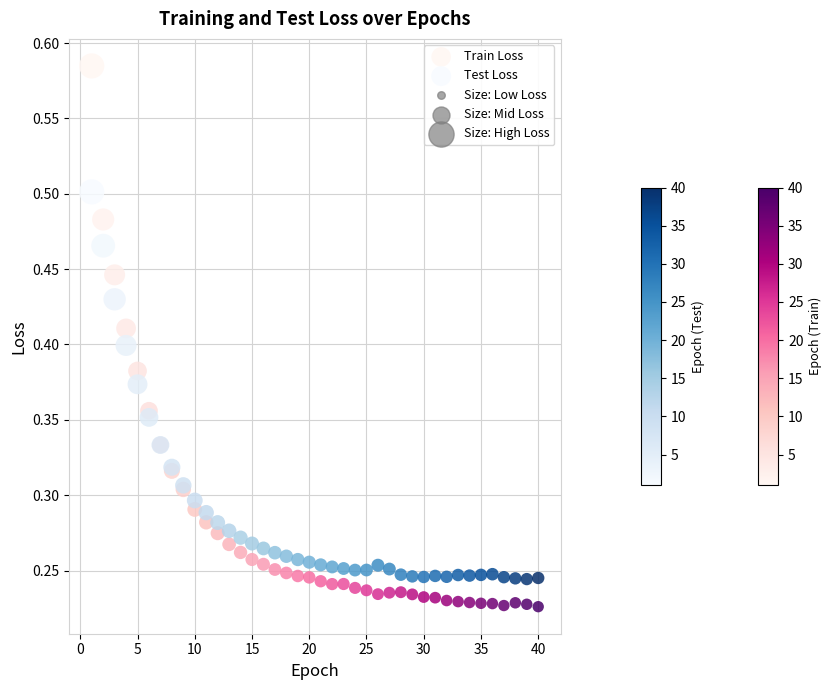

Which series has the widest spread of Y values?

Train Loss